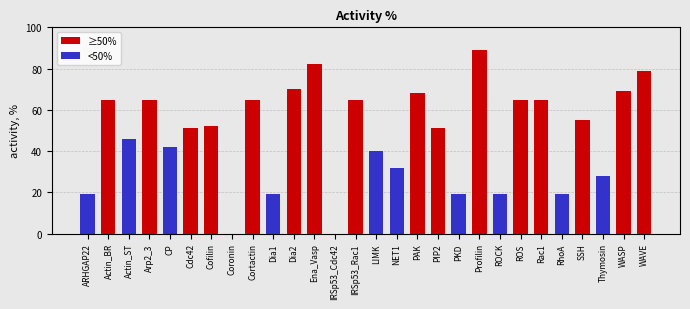

What is the change in value from Actin_ST to Rac1?

+19